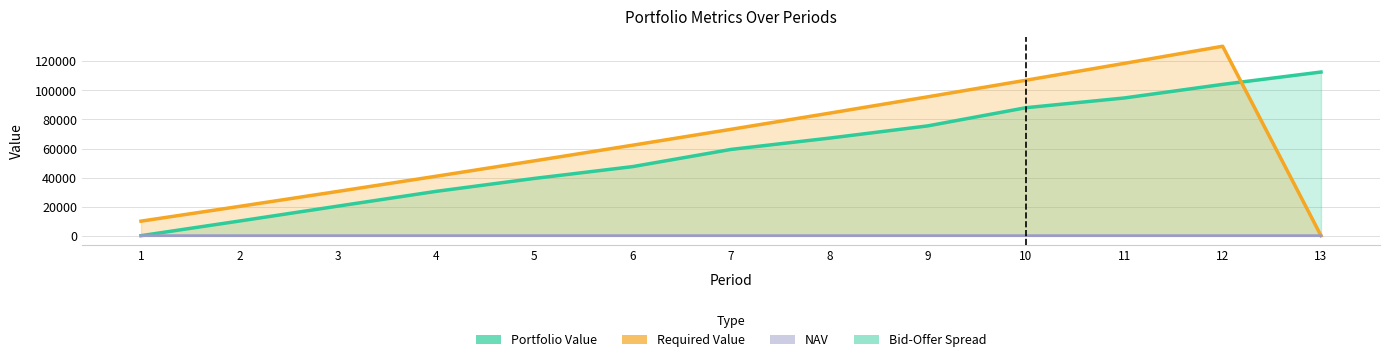

After their last crossing, which series has the higher values: Required Value or NAV?

NAV